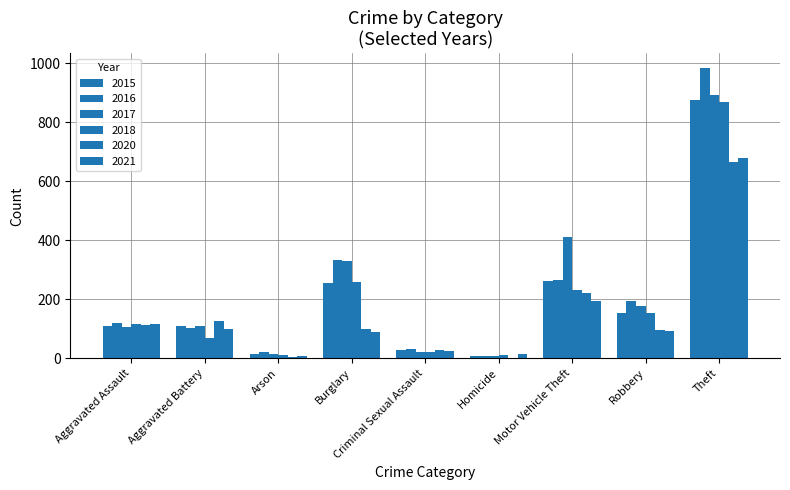

How many groups of bars are there?

9